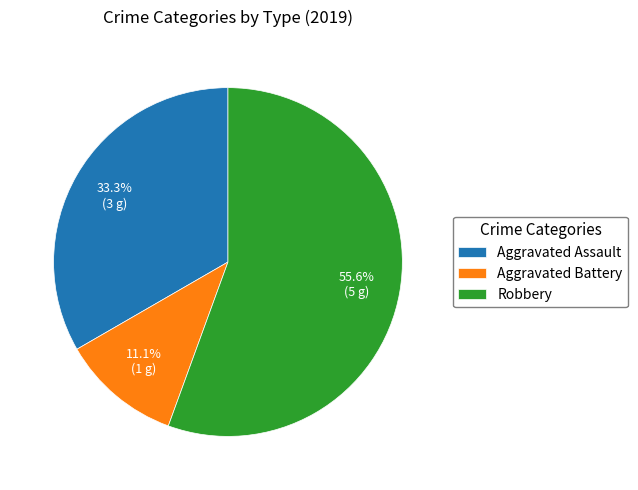

Is it true that Aggravated Assault is 46% of the pie?

False